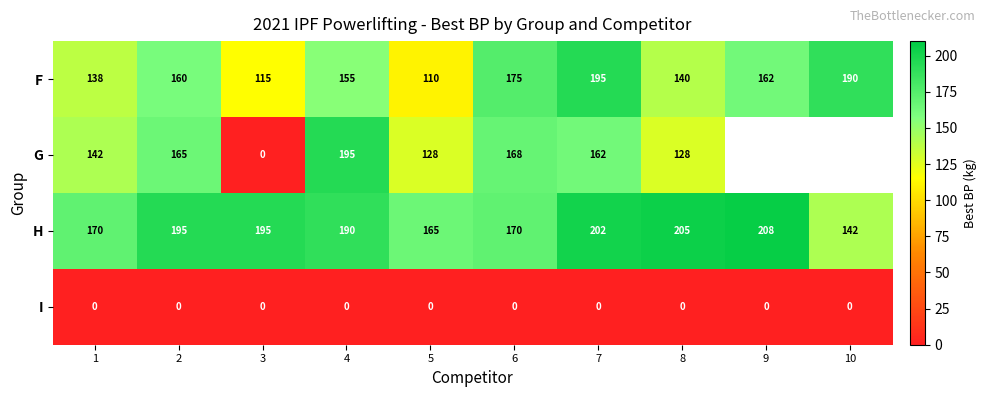

What is the spread (max minus min) of values at 8?

205.0